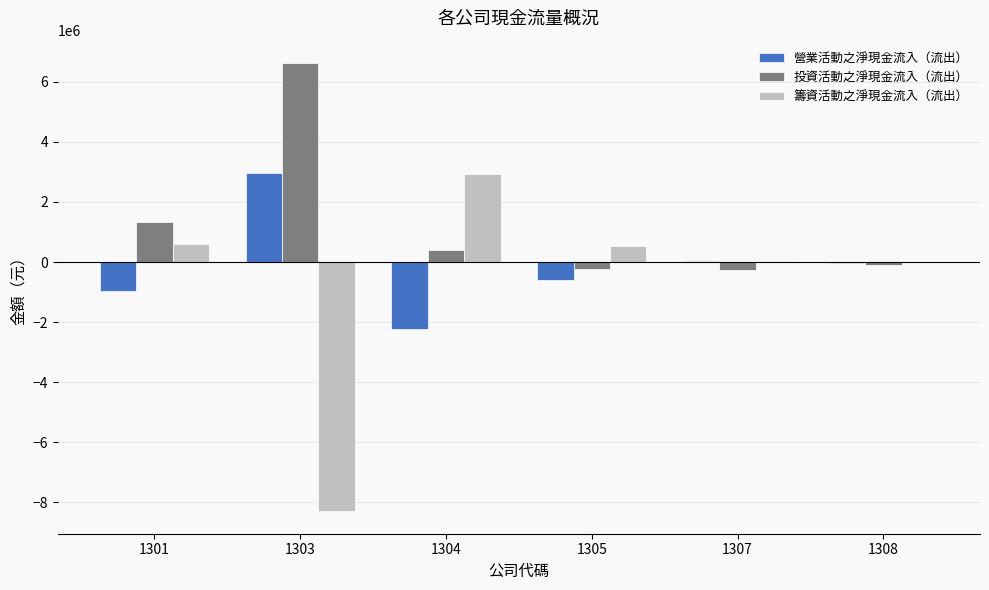

Which series has the largest total across all categories?

投資活動之淨現金流入（流出）